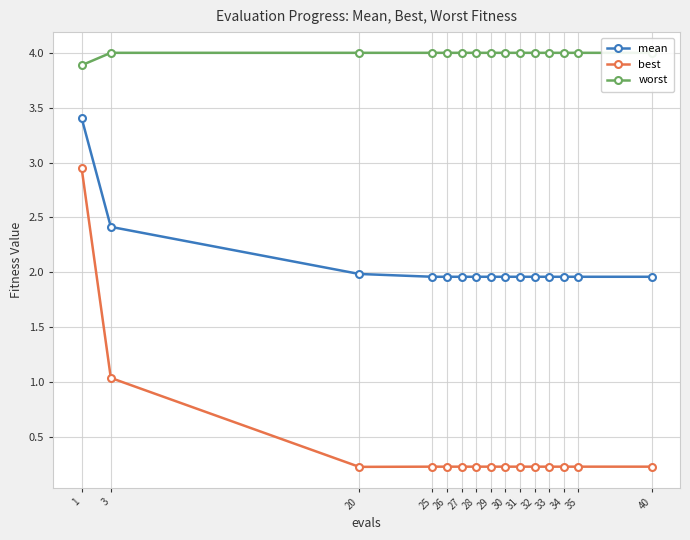

True or false: mean and worst cross at least once.

False